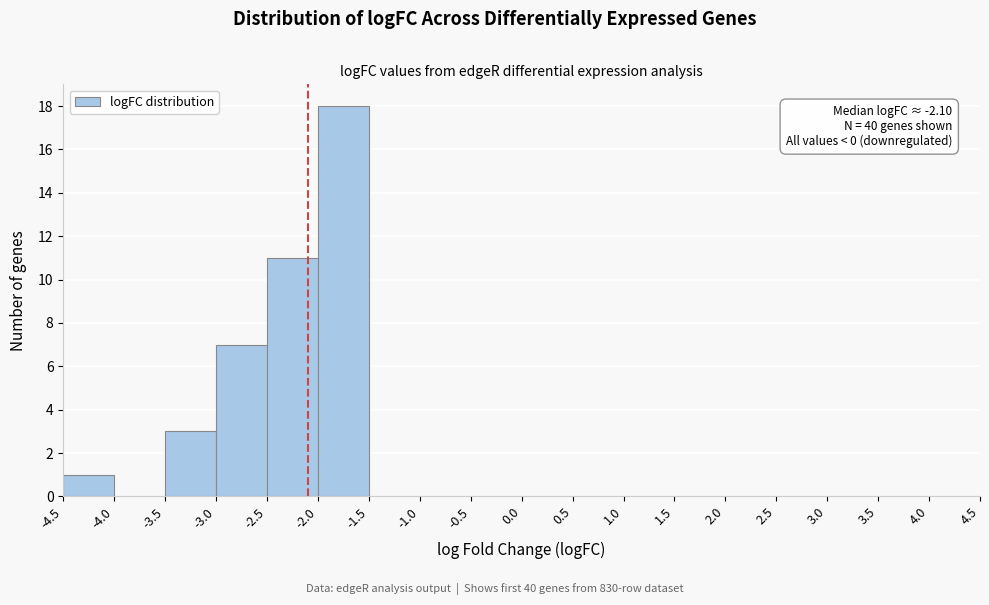

Over which range of the x-axis is the bar tallest?

-2.0 to -1.5